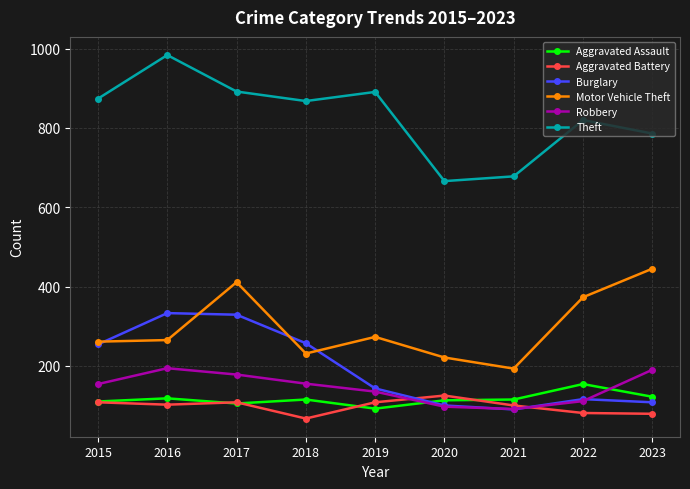

What is the maximum value shown in the chart?

984